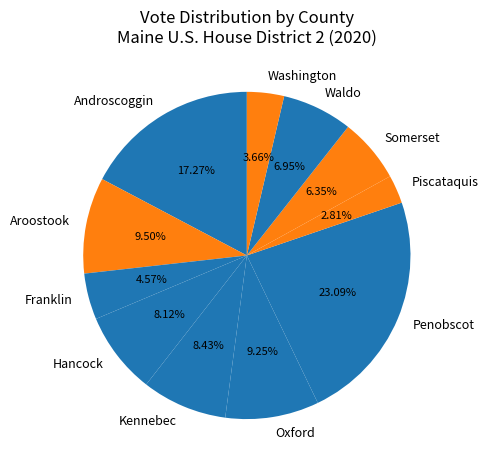

Combined, what portion of the pie is Androscoggin and Penobscot?

40.4%